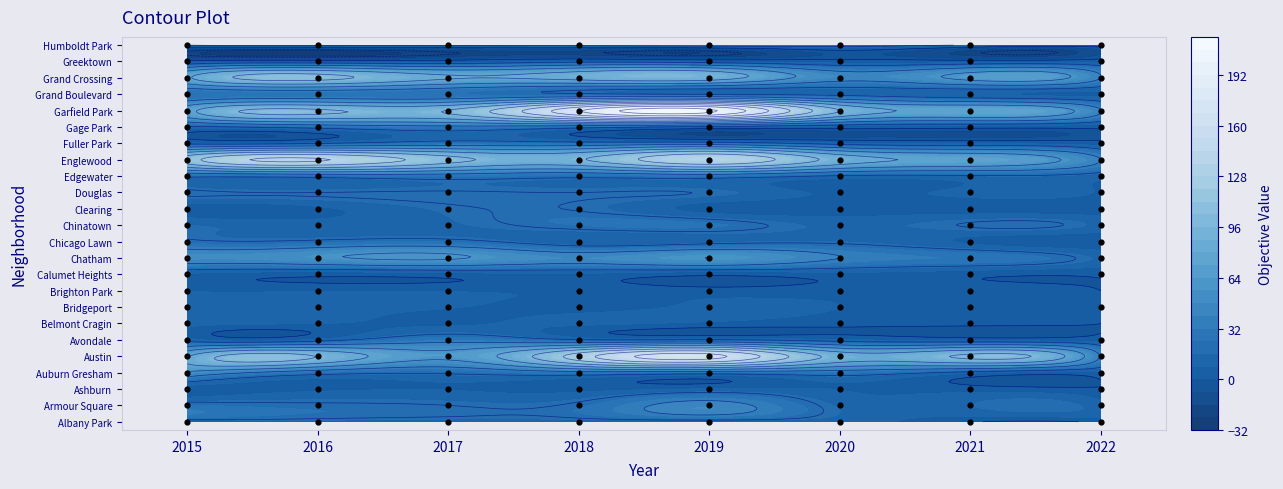

What is the total value across all series at Albany Park?

709